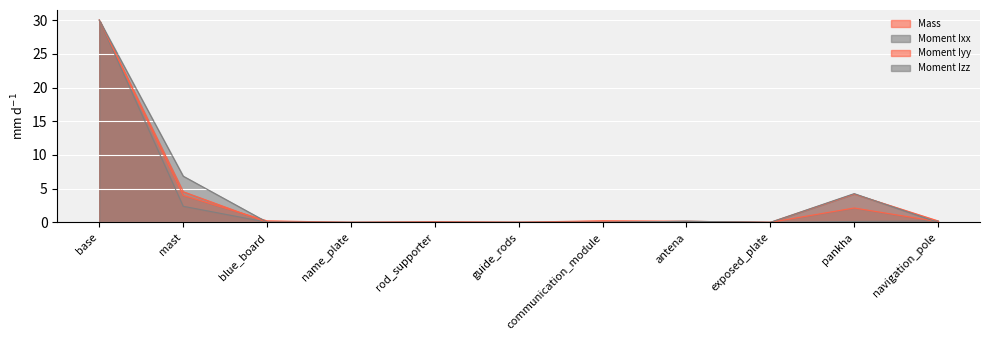

How many times do Mass and Moment Izz cross each other?

3